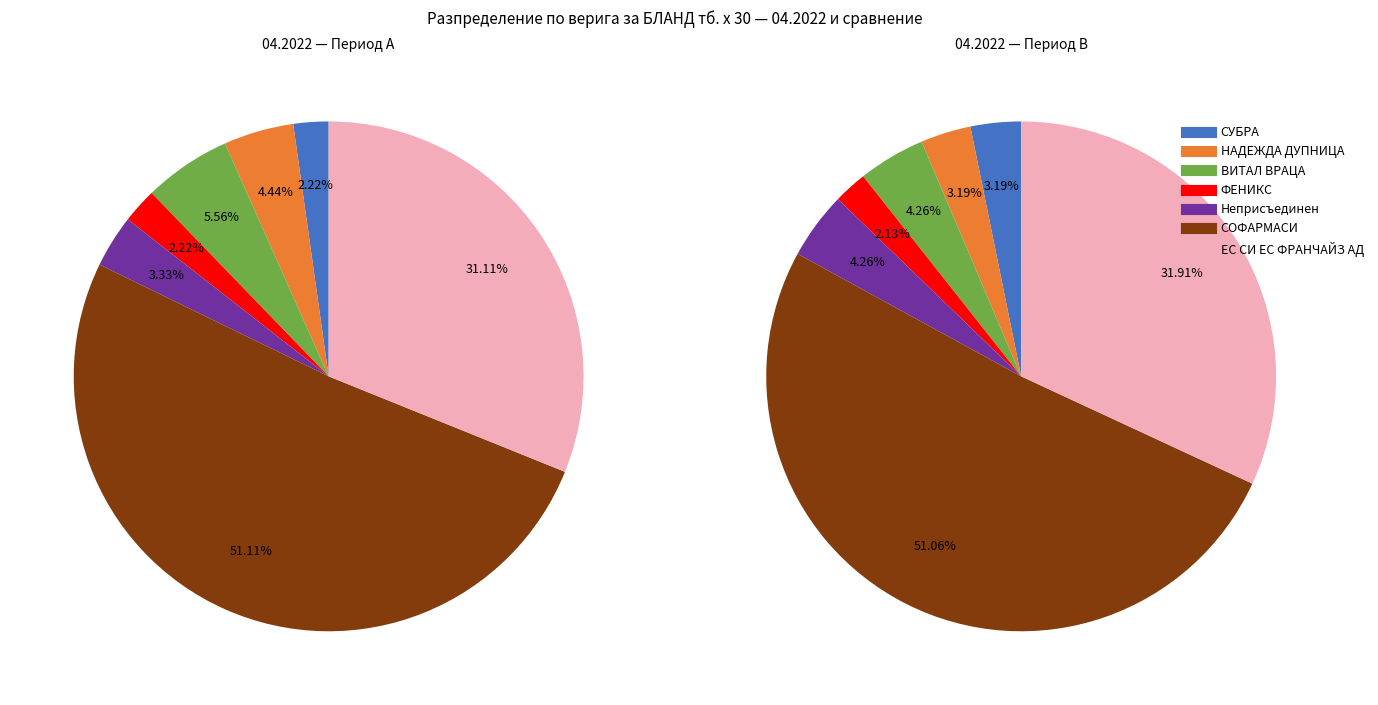

What percentage is the НАДЕЖДА ДУПНИЦА slice, to the nearest percent?

3%